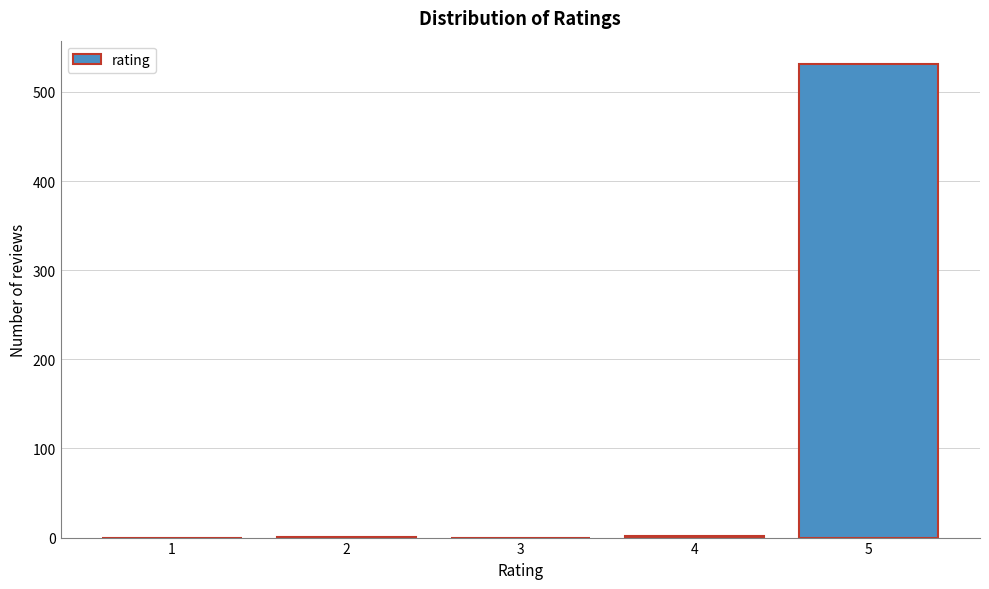

What is the greatest value displayed?

531